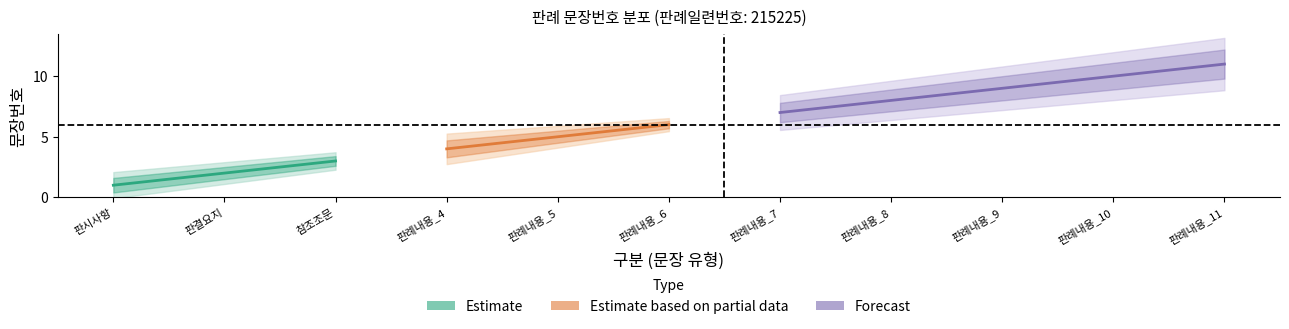

Rank the categories by value from lowest to highest.

판시사항, 판결요지, 참조조문, 판례내용_4, 판례내용_5, 판례내용_6, 판례내용_7, 판례내용_8, 판례내용_9, 판례내용_10, 판례내용_11